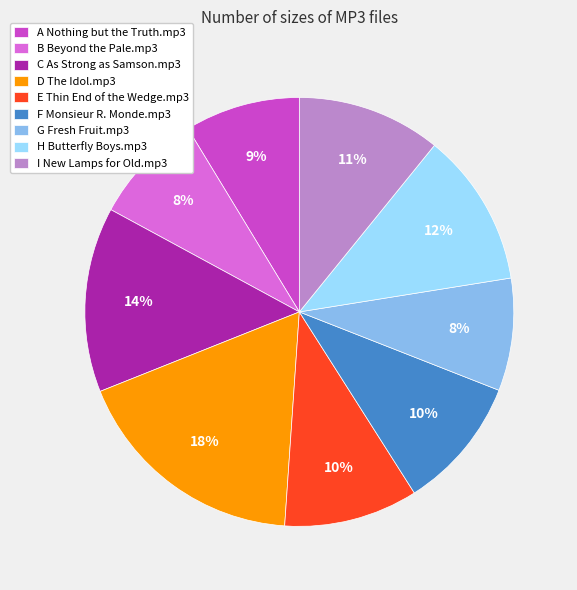

Which category has the biggest portion of the pie?

D The Idol.mp3